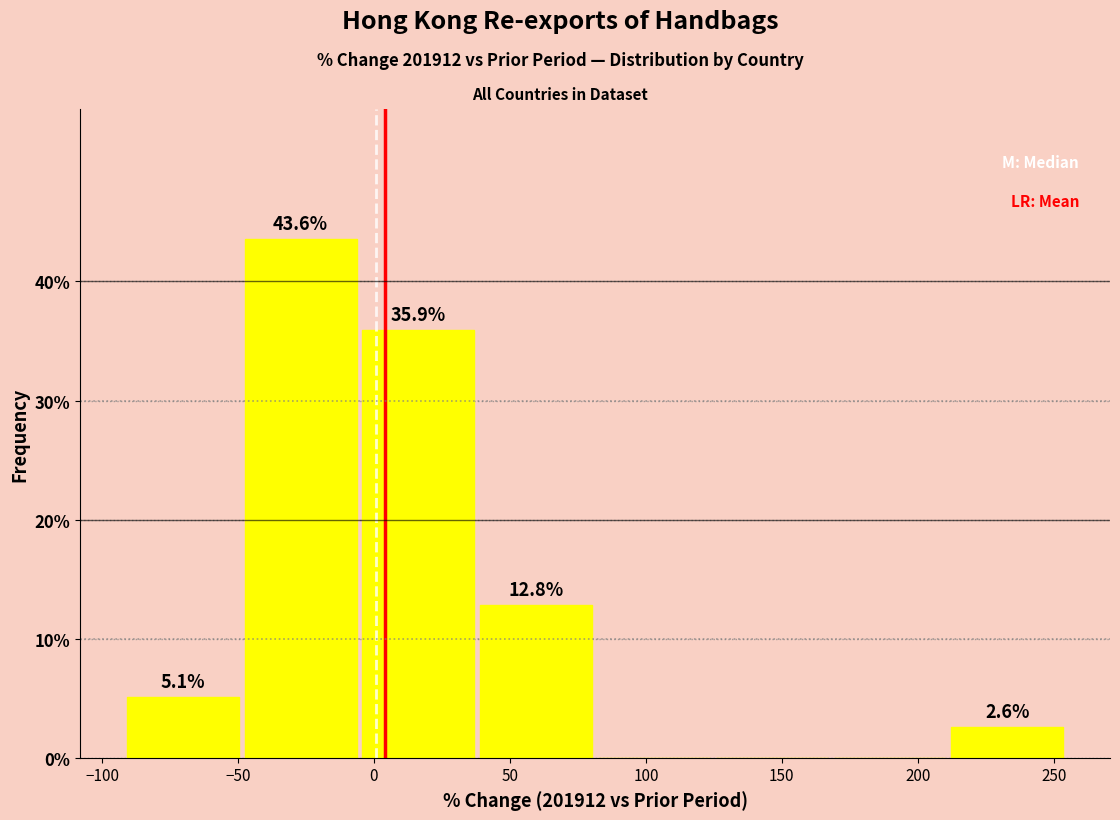

Over which range of the x-axis is the bar tallest?

-50 to -5